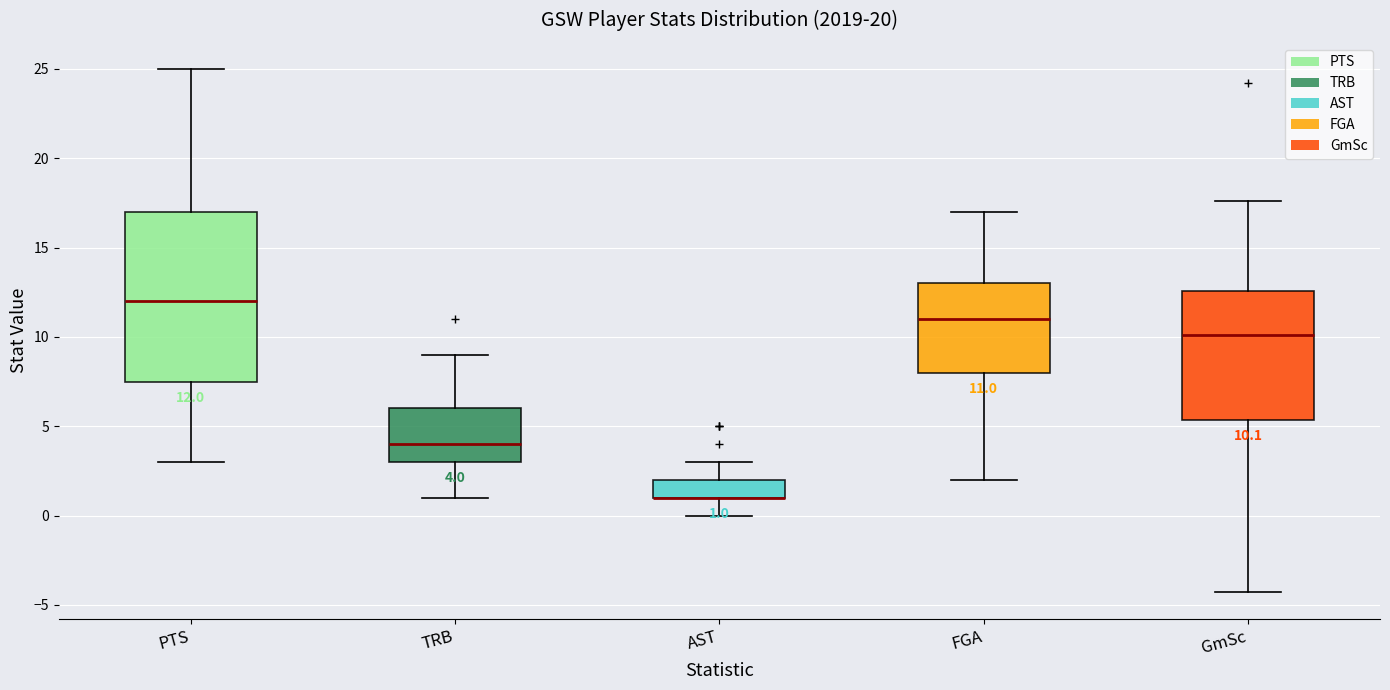

Comparing the boxes themselves (not the whiskers), which one is the tallest?

PTS